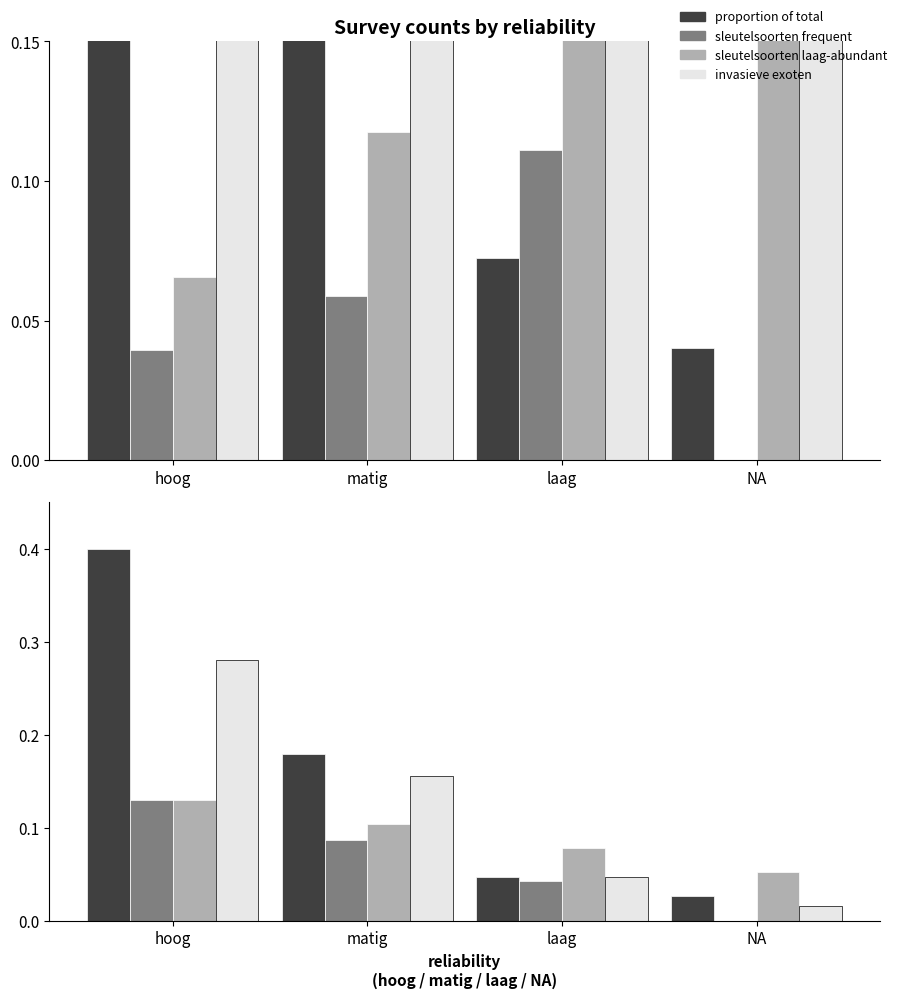

What is the sum of all sleutelsoorten frequent values?

0.3